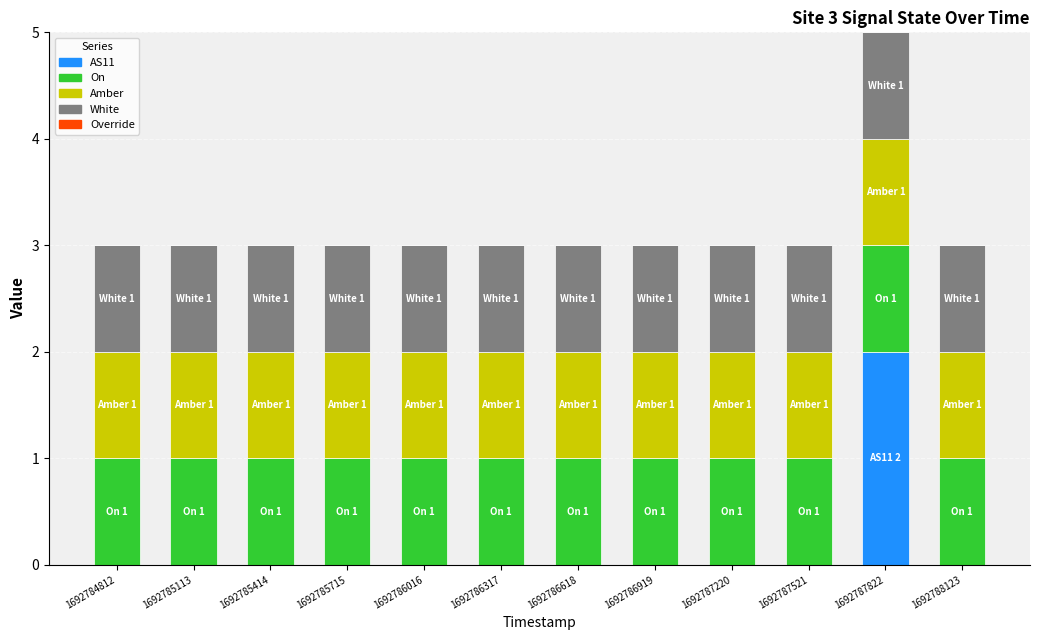

What is the total value across all series at 1692787822?

5